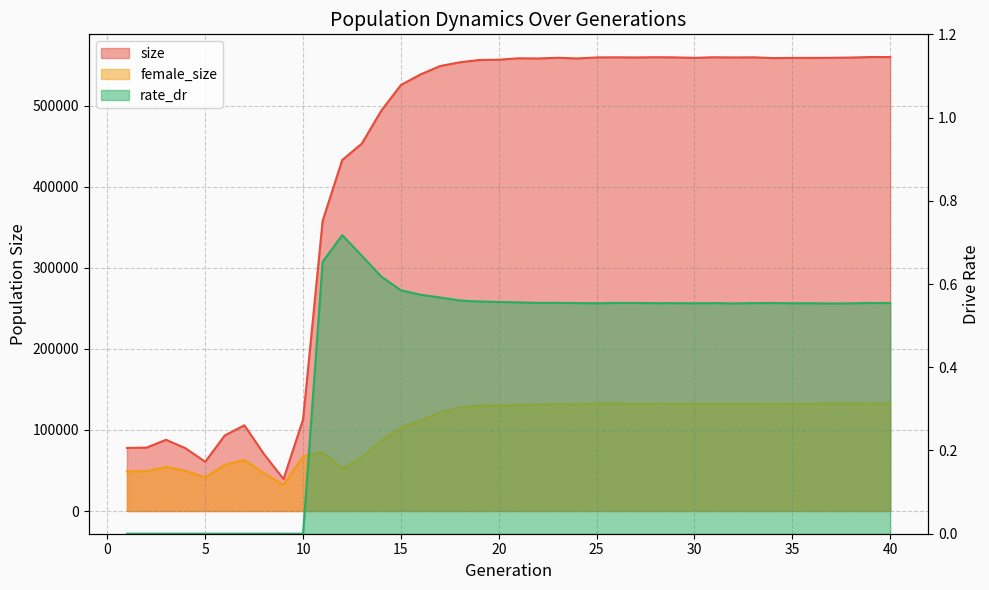

At 23, list the series in order from largest to smallest.

size, female_size, rate_dr